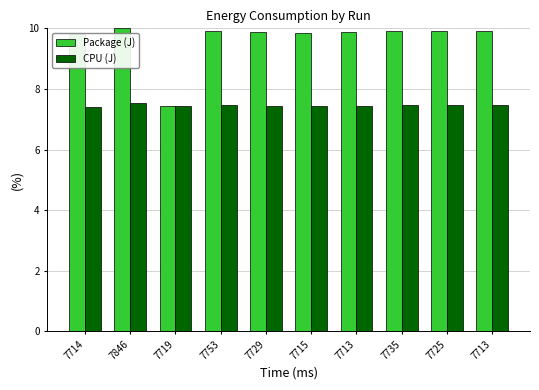

How many bars are there in total?

20